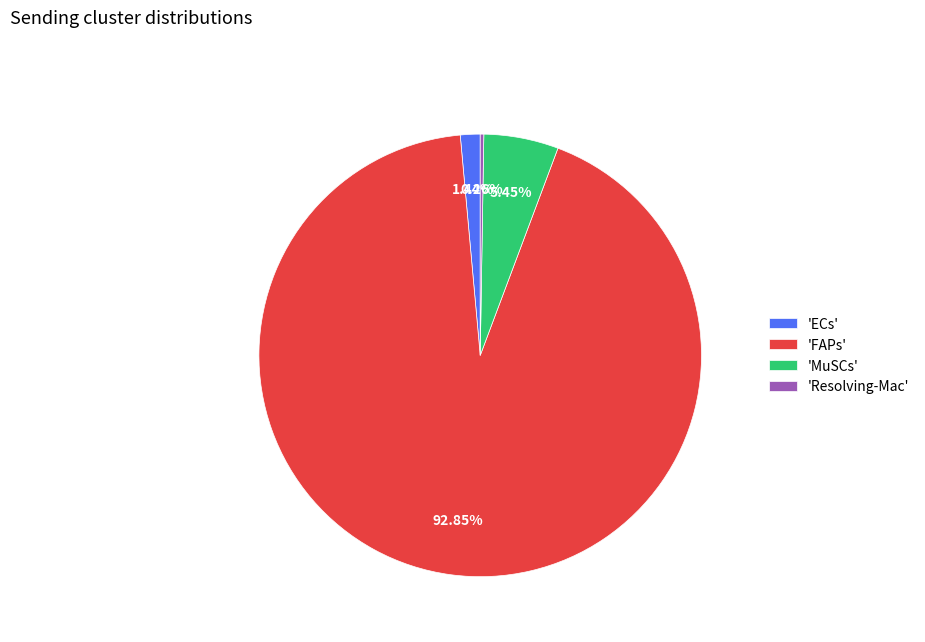

Does 'FAPs' represent more than half of the total?

Yes